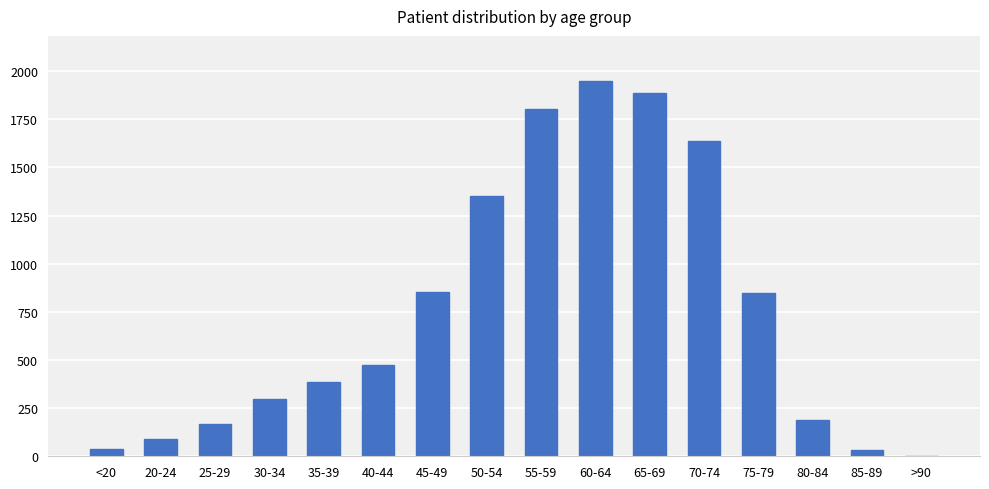

What is the ratio of the value at 60-64 to the value at 40-44?

4.1